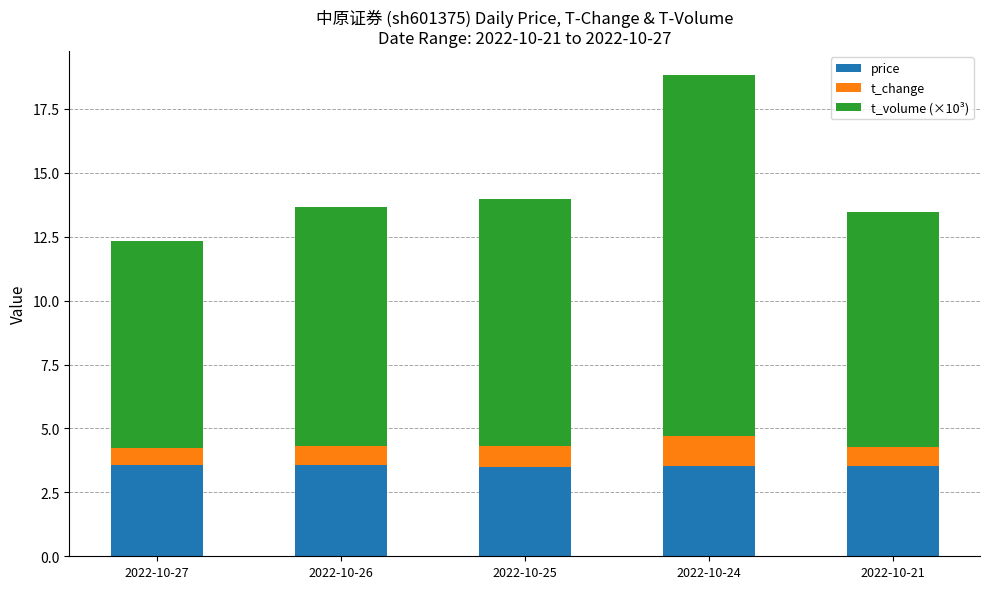

What is the sum of the price values at 2022-10-27 and 2022-10-26?

7.1